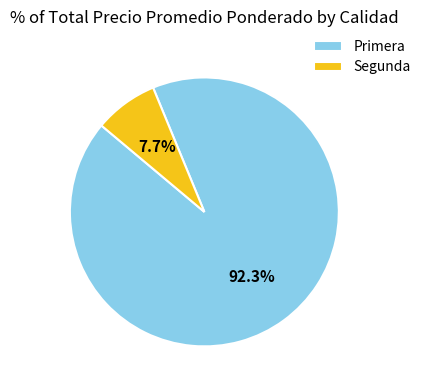

Rank the categories by value from highest to lowest.

Primera, Segunda